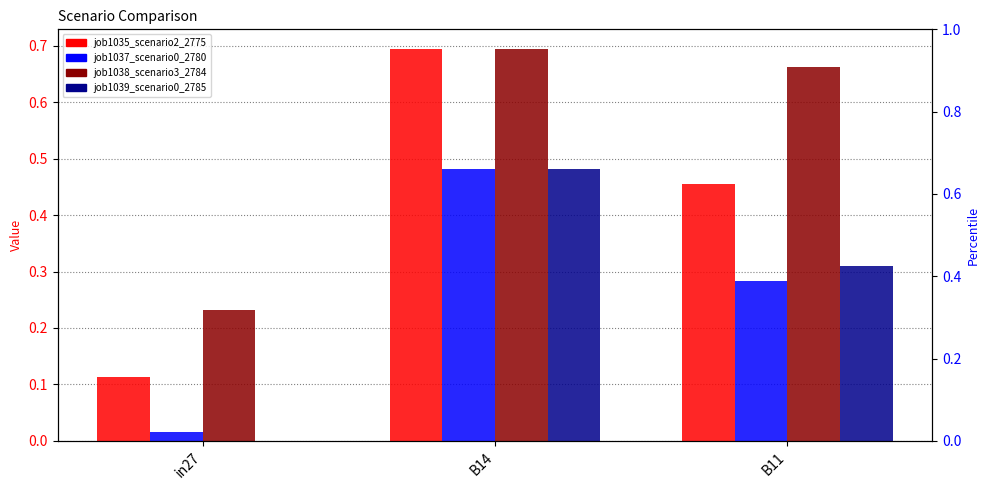

What is the maximum value shown in the chart?

0.7